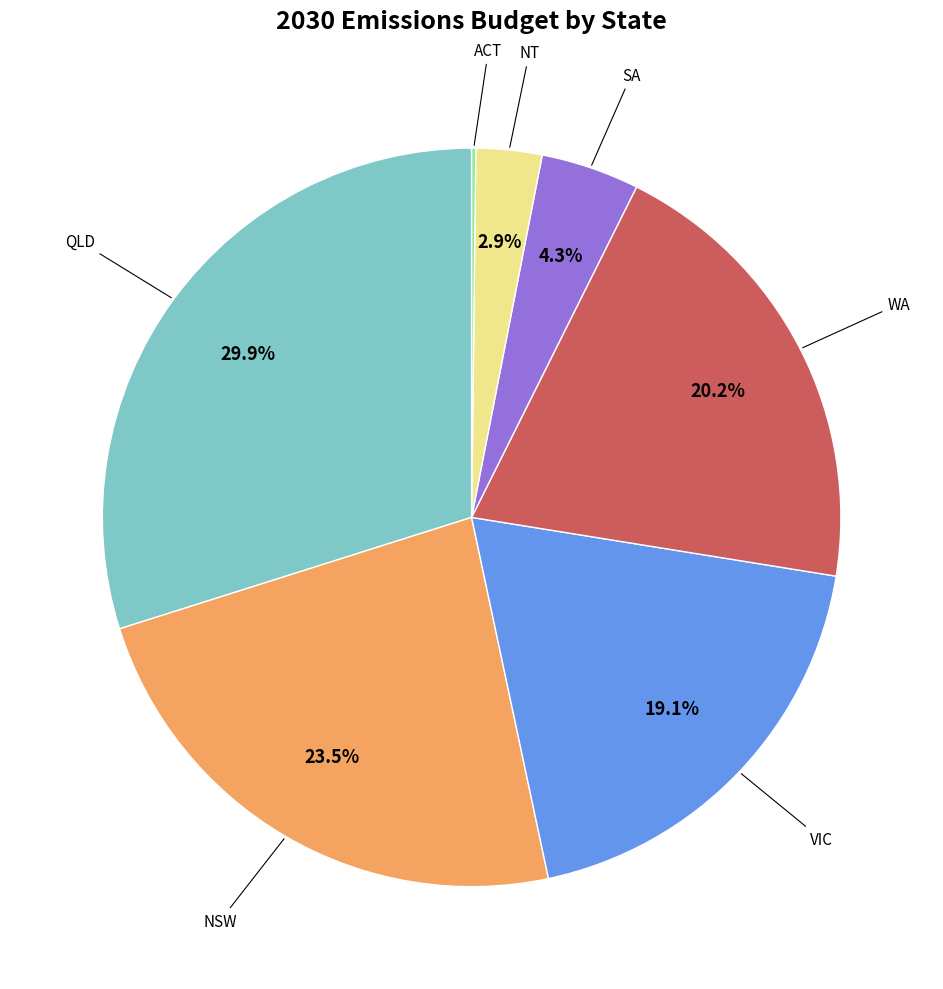

Is there any slice that represents more than half of the pie?

No